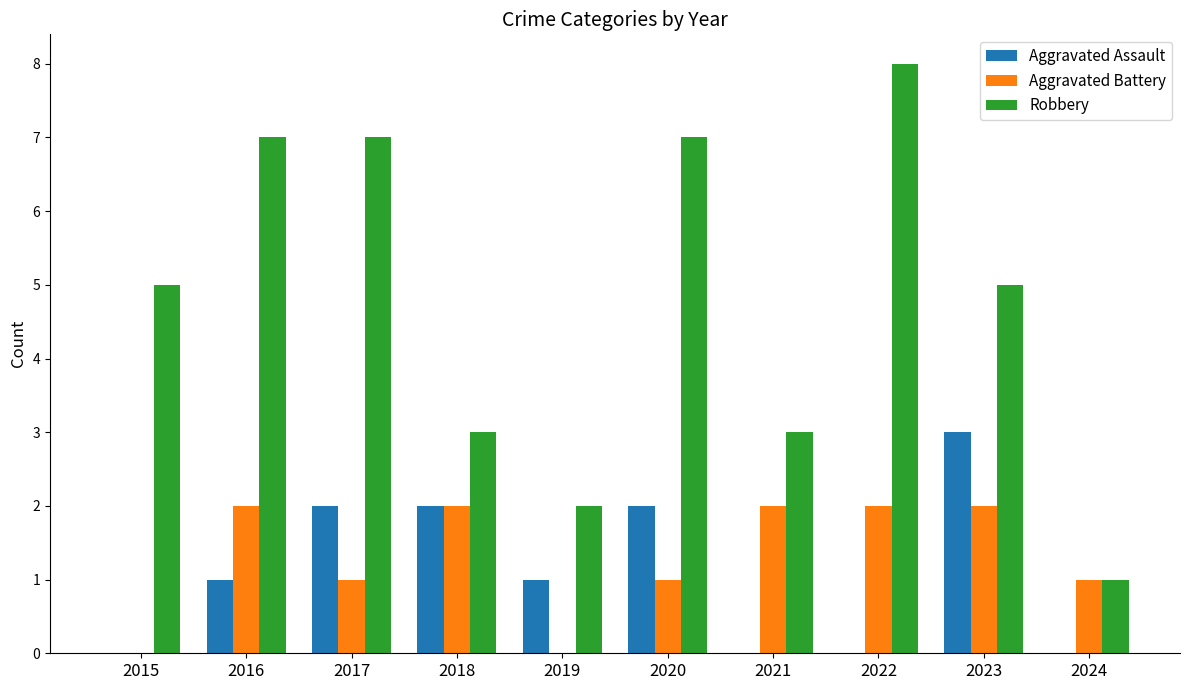

True or false: Robbery has a value of 1 at 2024.

True